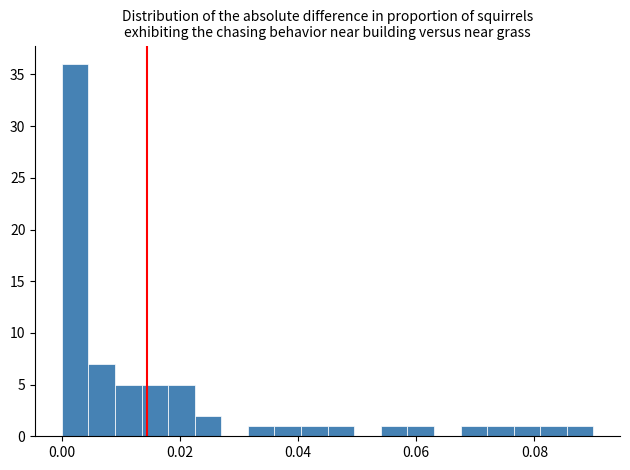

Read against the x-axis, roughly where is the centre of the tallest bar?

0.002